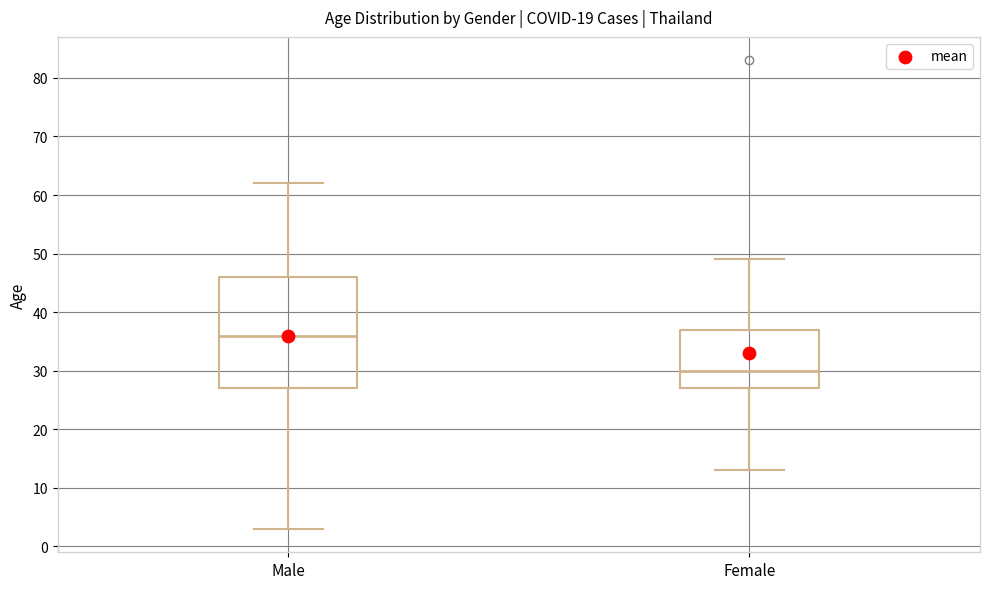

Comparing the boxes themselves (not the whiskers), which one is the tallest?

Male